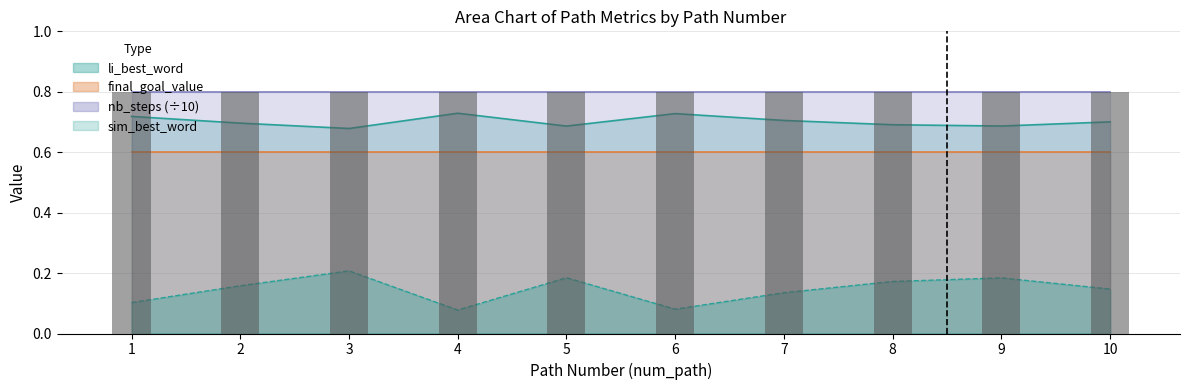

Is it true that sim_best_word equals 0.2 at 3?

True